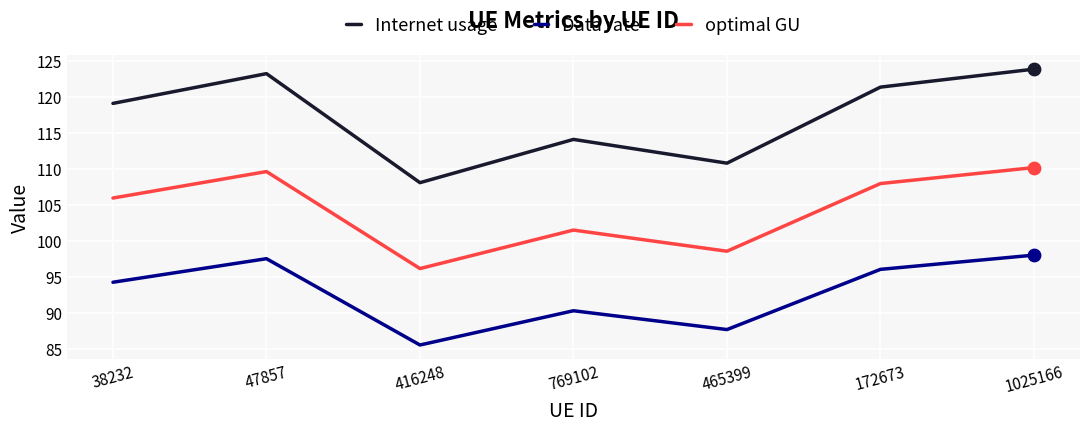

Which series has the largest total across all categories?

Internet usage